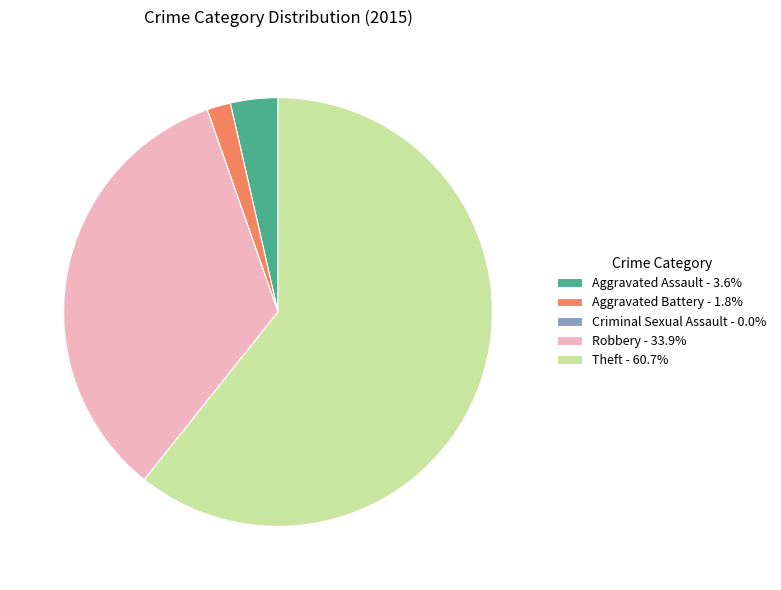

Does any single category account for the majority?

Yes